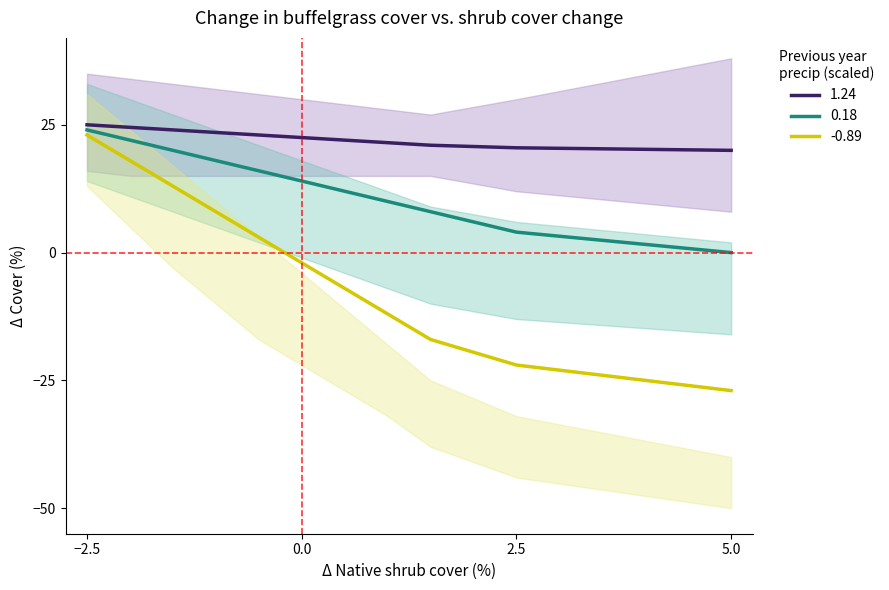

Rank the series by their average value, from lowest to highest.

-0.89, 0.18, 1.24